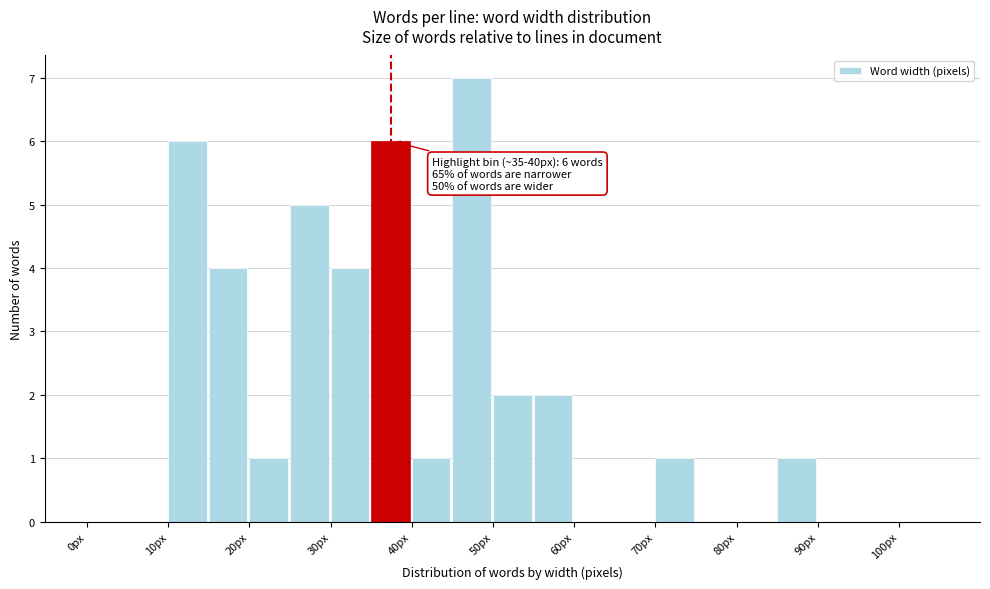

Which range on the x-axis has the tallest bar?

45 to 50